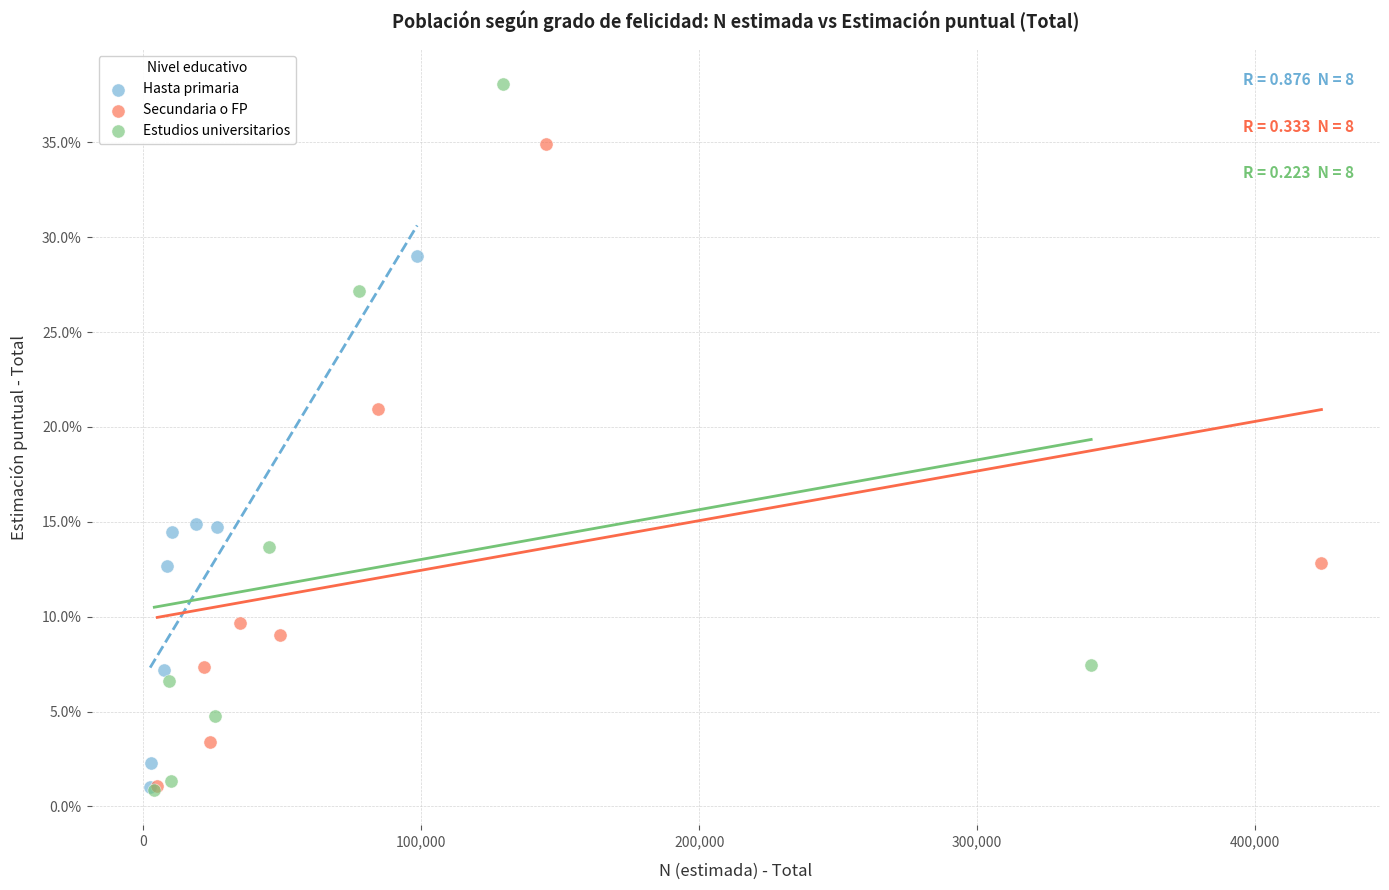

Which series contains the highest Y value?

Estudios universitarios